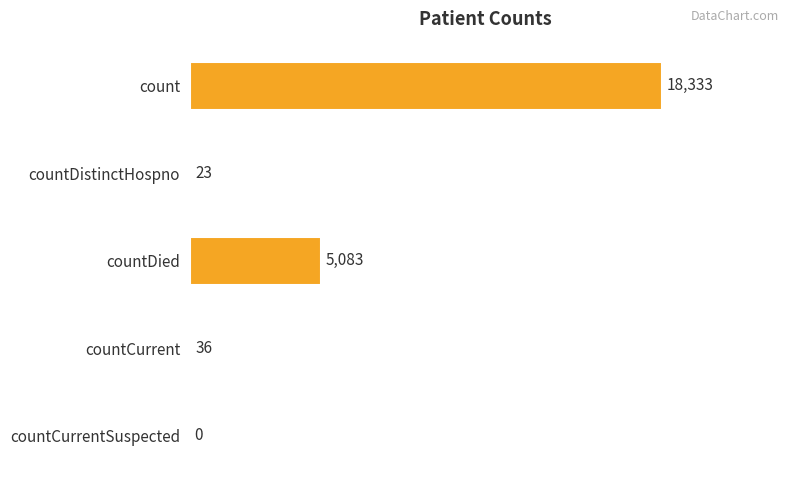

Reading top to bottom, transcribe all the data shown in this chart.

count=18333	countDistinctHospno=23	countDied=5083	countCurrent=36	countCurrentSuspected=0